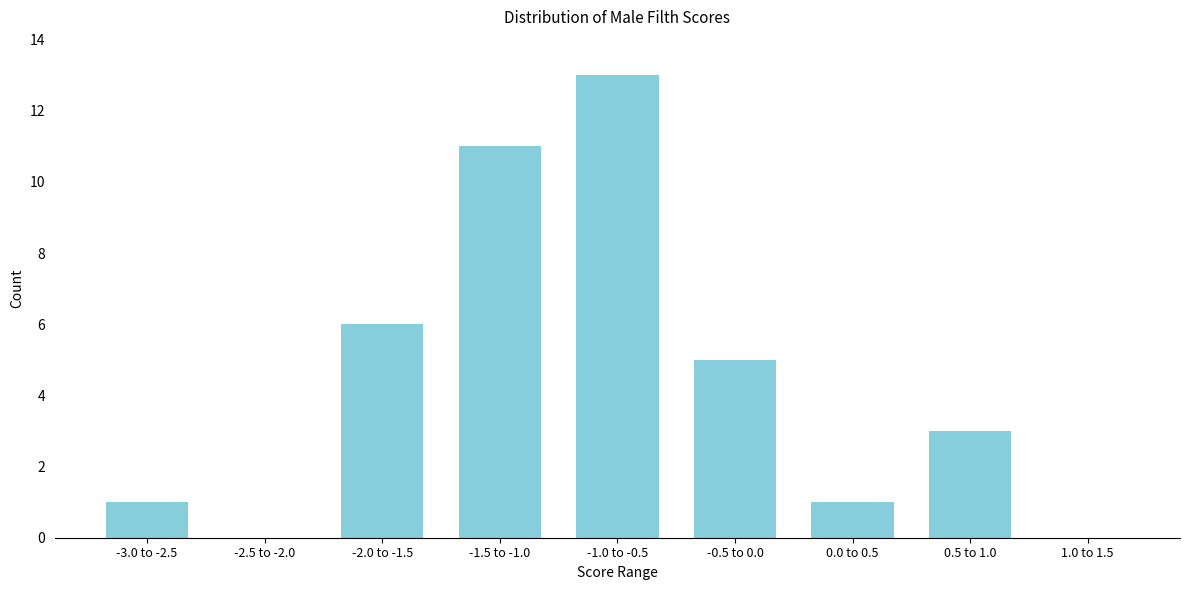

Reading left to right, list all the values displayed in this chart.

-3.0 to -2.5=1	-2.5 to -2.0=0	-2.0 to -1.5=6	-1.5 to -1.0=11	-1.0 to -0.5=13	-0.5 to 0.0=5	0.0 to 0.5=1	0.5 to 1.0=3	1.0 to 1.5=0